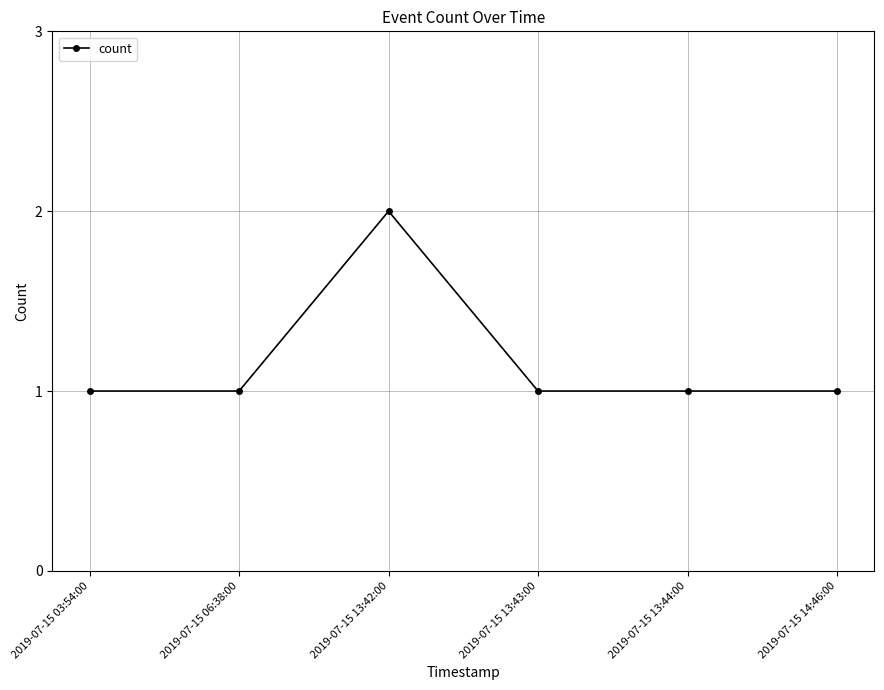

What is the label of the 4th point from the right?

2019-07-15 13:42:00